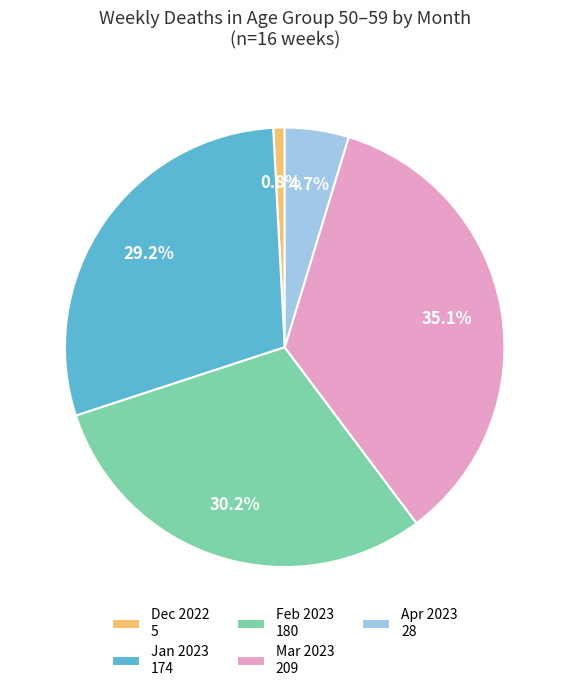

Between Mar 2023 209 and Dec 2022 5, which is larger?

Mar 2023 209